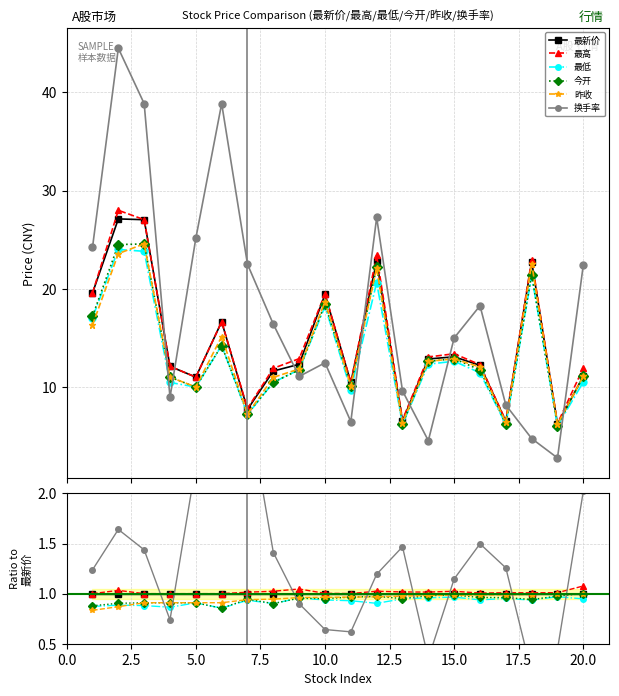

The value of 今开 at 15.0 is 1.0. True or false?

True